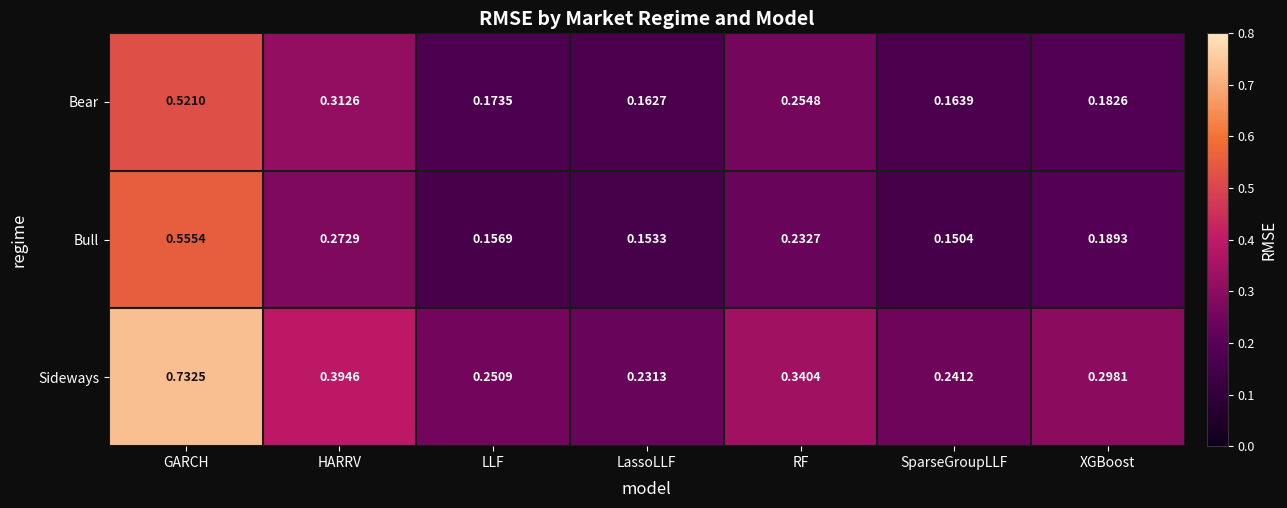

Which series has the largest total across all categories?

Sideways